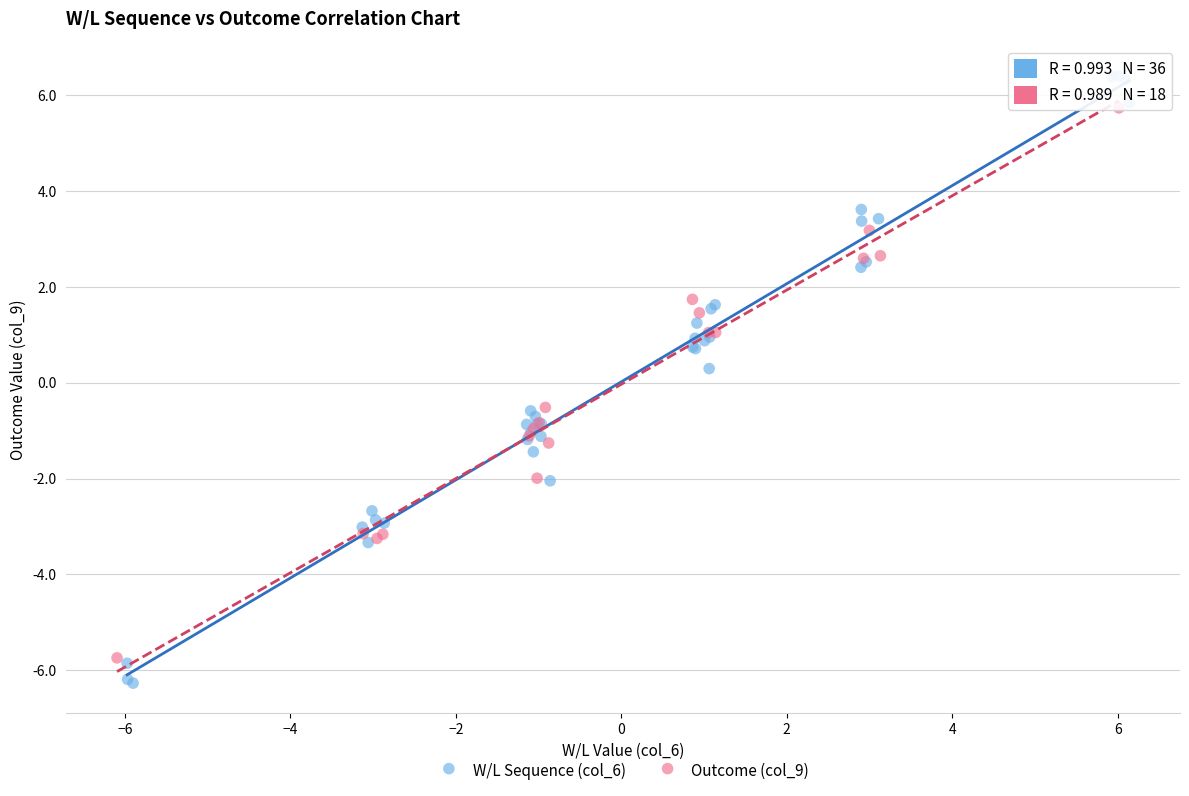

Which series contains the highest Y value?

W/L Sequence (col_6)